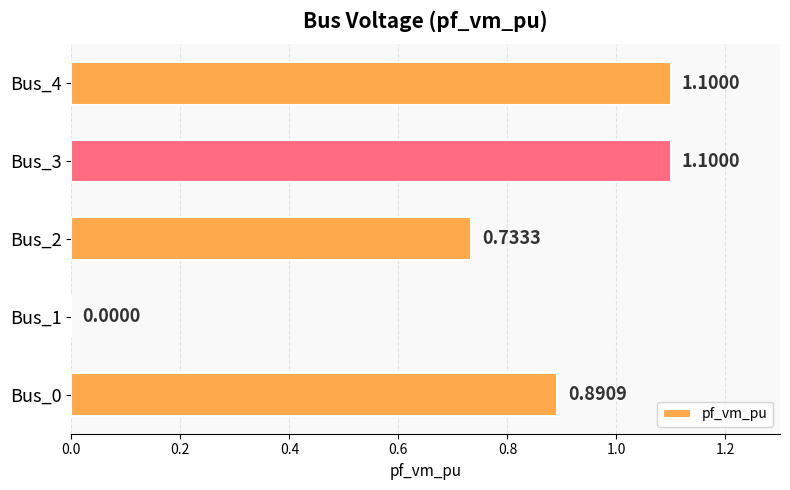

What is the sum of the values at Bus_4 and Bus_1?

1.1